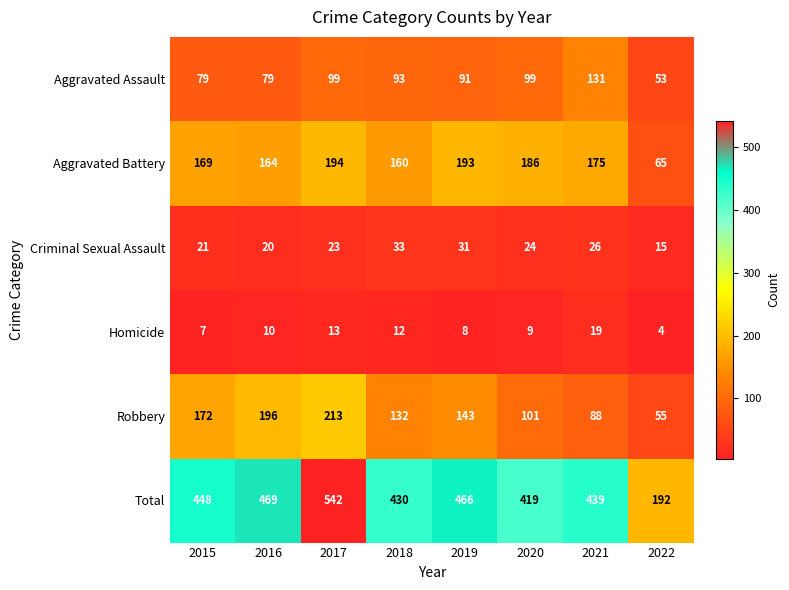

Which category has the lowest value across all series?

2022